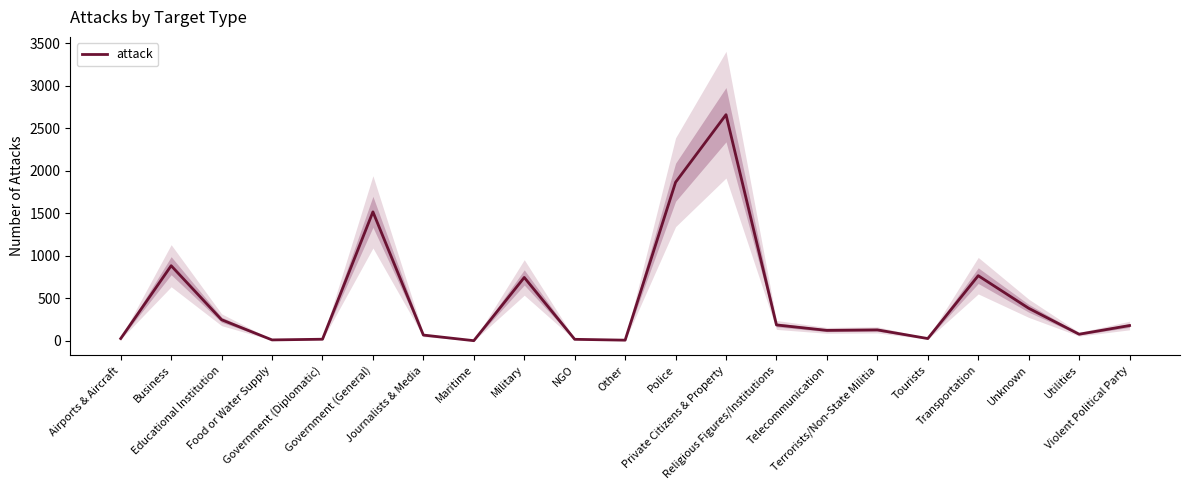

Which has a higher value, Tourists or NGO?

Tourists